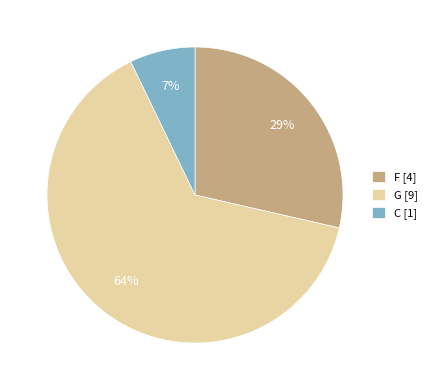

Which has a higher value, C or F?

F